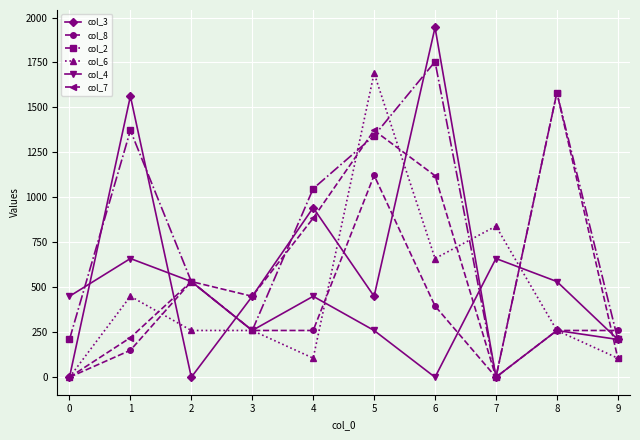

Reading left to right, extract all data points from this chart.

col_3: 0.0	1562.5	0.0	450.0	942.5	450.0	1944.5	0.0	260.0	210.0
col_8: 0.0	150.0	532.0	260.0	260.0	1122.5	396.0	0.0	260.0	260.0
col_2: 210.0	1372.5	532.0	260.0	1048.5	1342.5	1754.5	0.0	1582.5	210.0
col_6: 0.0	450.0	260.0	260.0	106.0	1690.5	660.0	840.0	260.0	106.0
col_4: 450.0	660.0	532.0	260.0	450.0	260.0	0.0	660.0	532.0	210.0
col_7: 0.0	220.0	532.0	450.0	884.5	1372.5	1120.5	0.0	1582.5	106.0